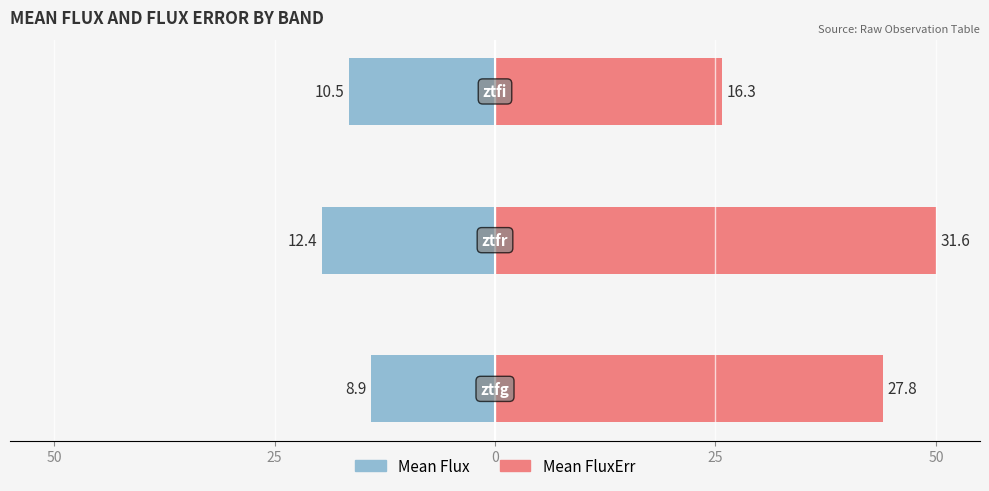

Is it true that Mean FluxErr equals 25.8 at 0?

True